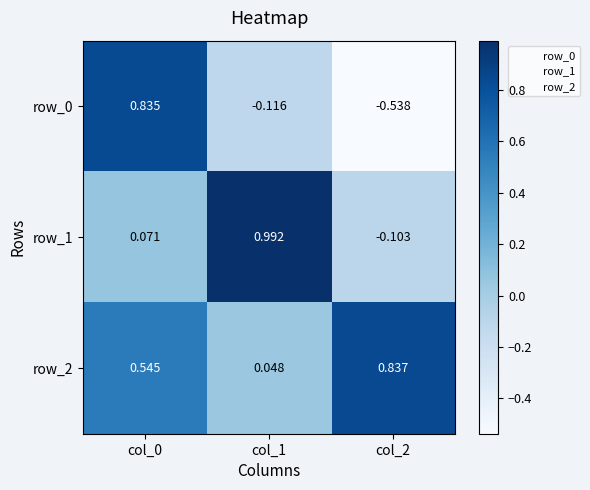

What is the sum of all row_2 values?

1.4